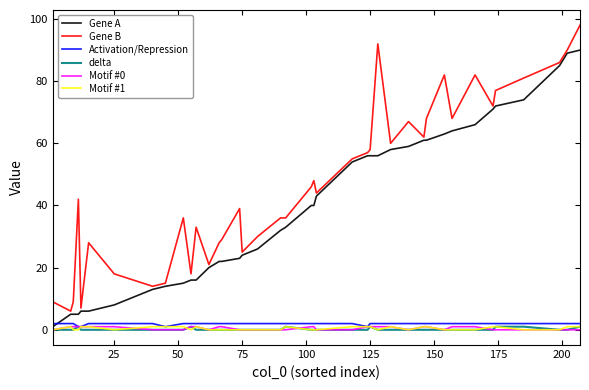

Which series has the largest range (max minus min)?

Gene B